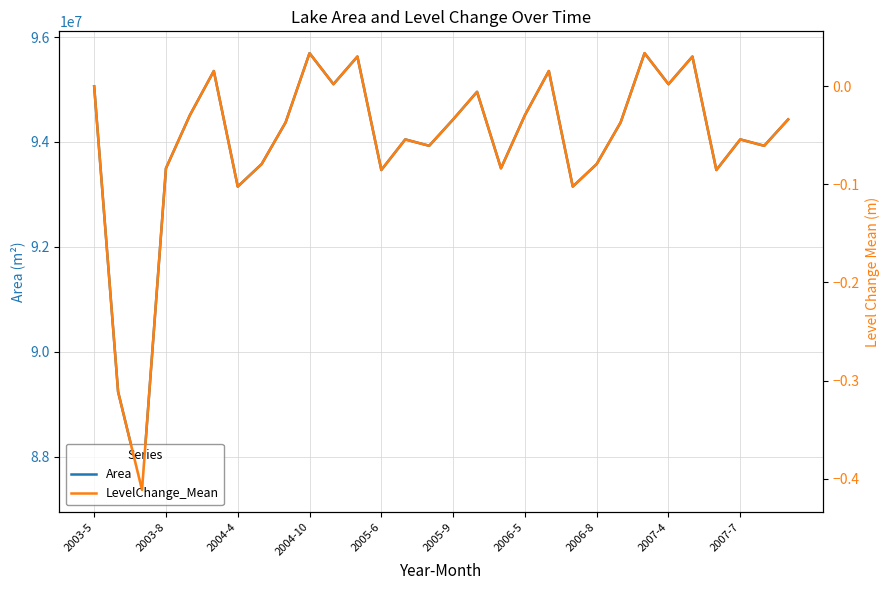

How many values in the LevelChange_Mean series are below 0?

21